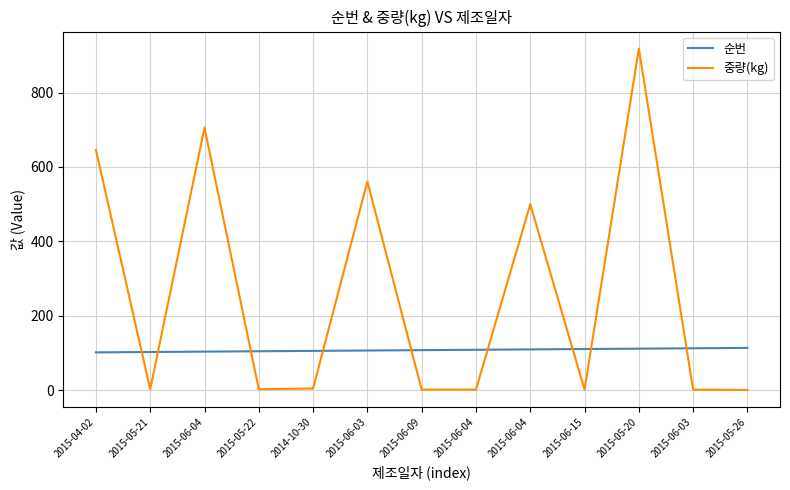

Where is 순번 nearest to the value 108?

2015-06-09